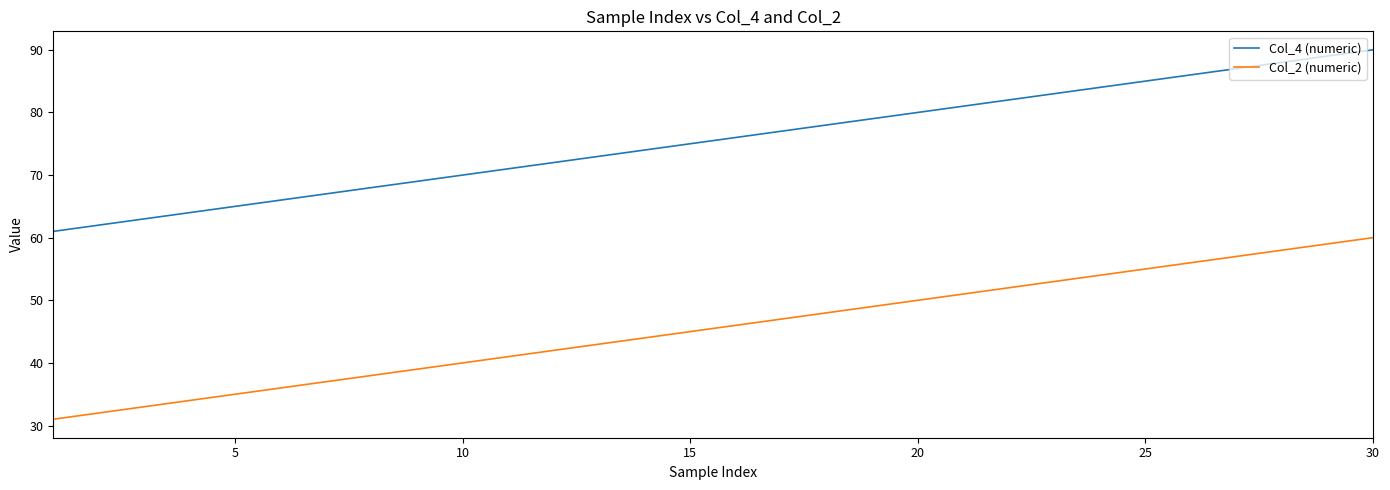

Rank the series by their average value, from highest to lowest.

Col_4 (numeric), Col_2 (numeric)